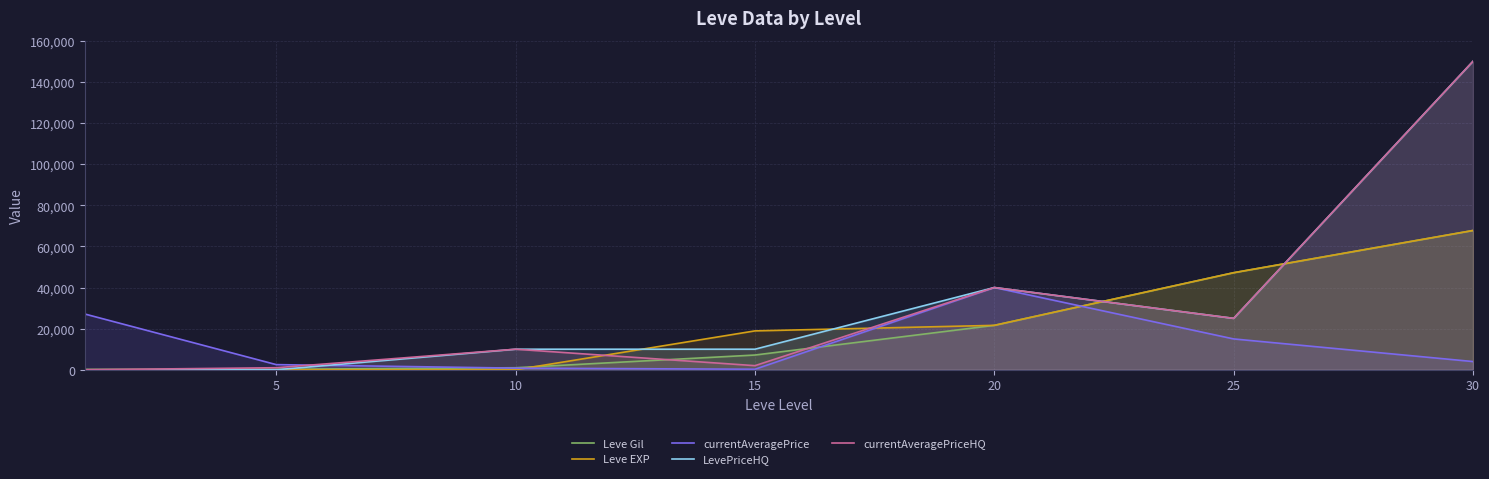

How many lines are shown in the chart?

5